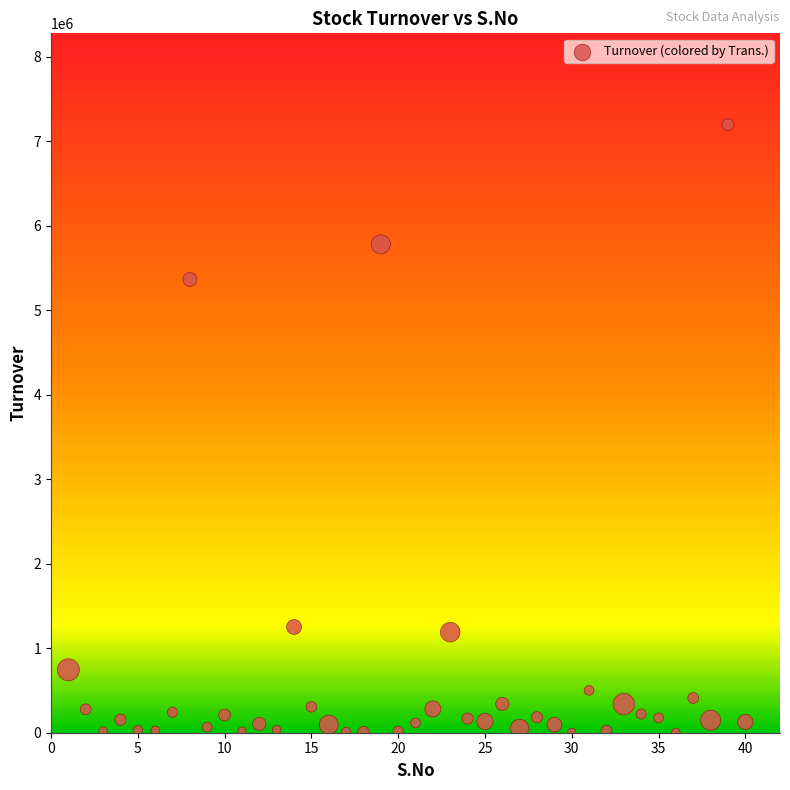

What Y value in the scatter plot is closest to 3601650?

5365508